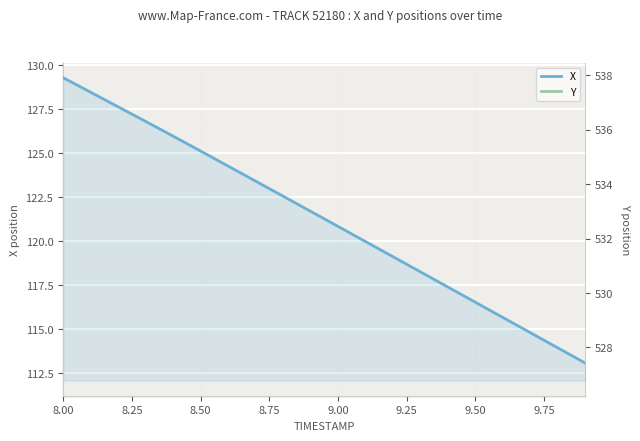

True or false: X and Y cross at least once.

False